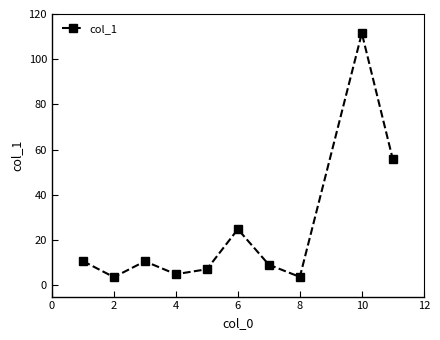

What is the minimum value shown in the chart?

3.6